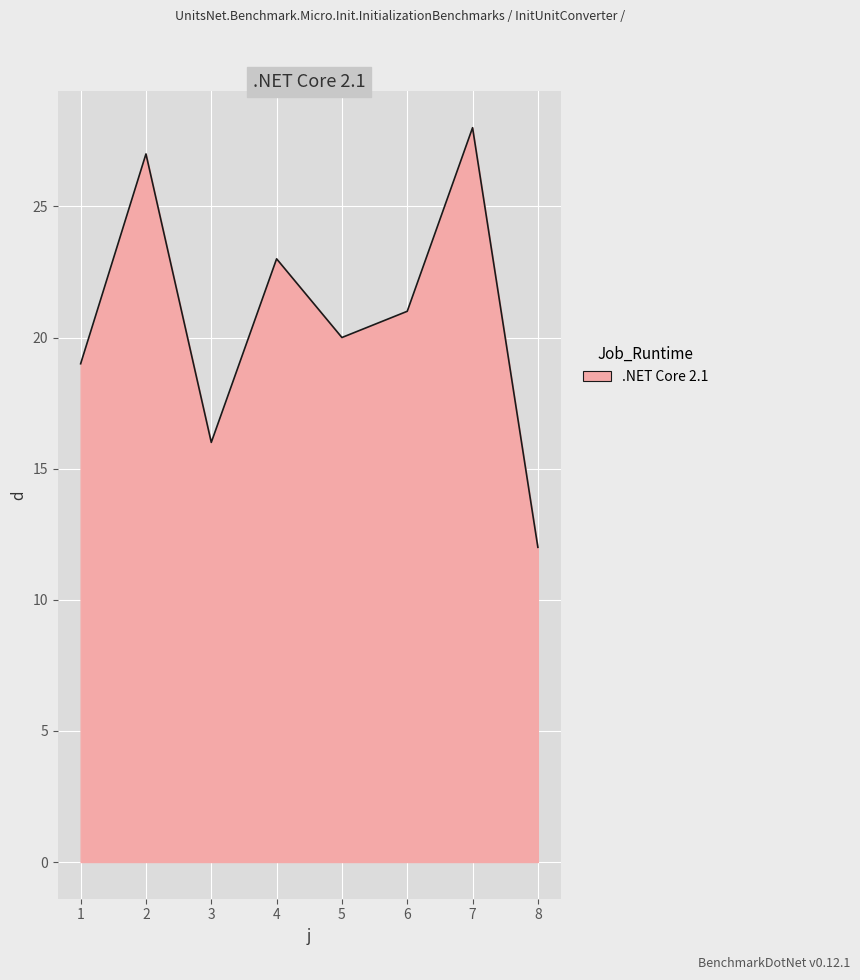

Read the value at 5, to the nearest 5.

20